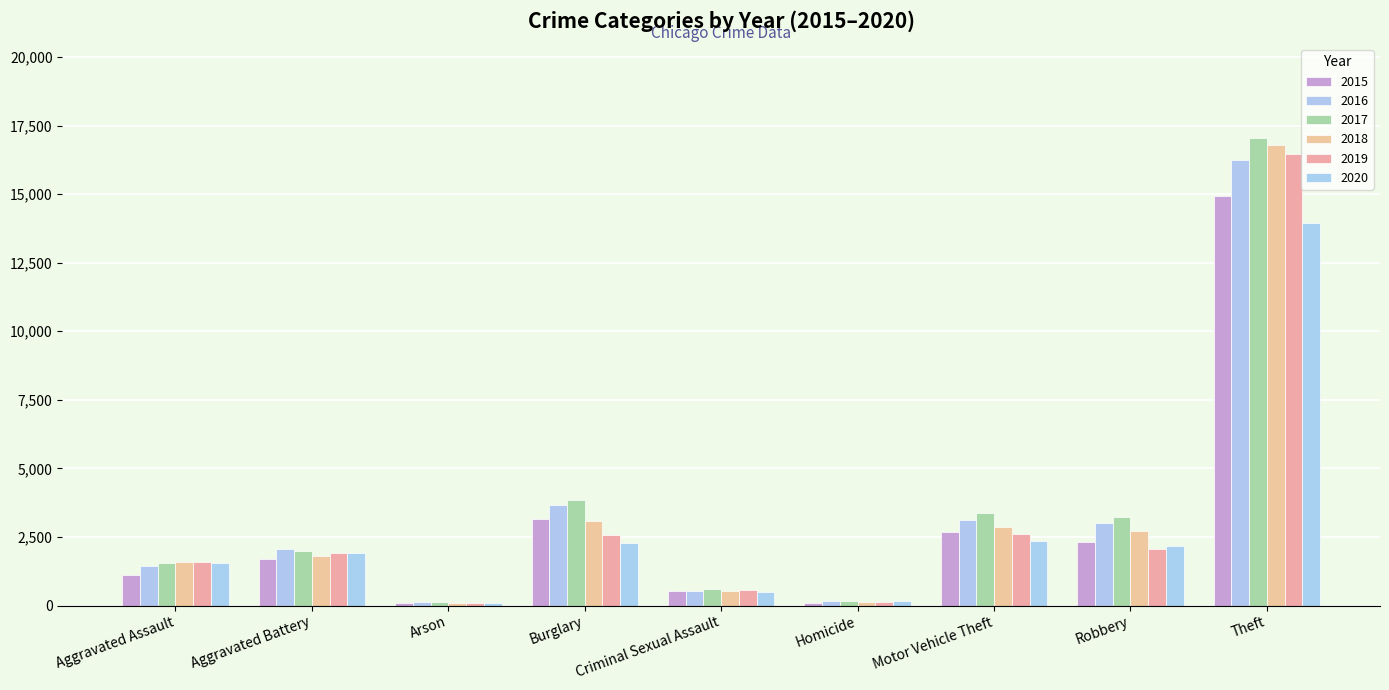

Which series changed the most between Arson and Homicide?

2018